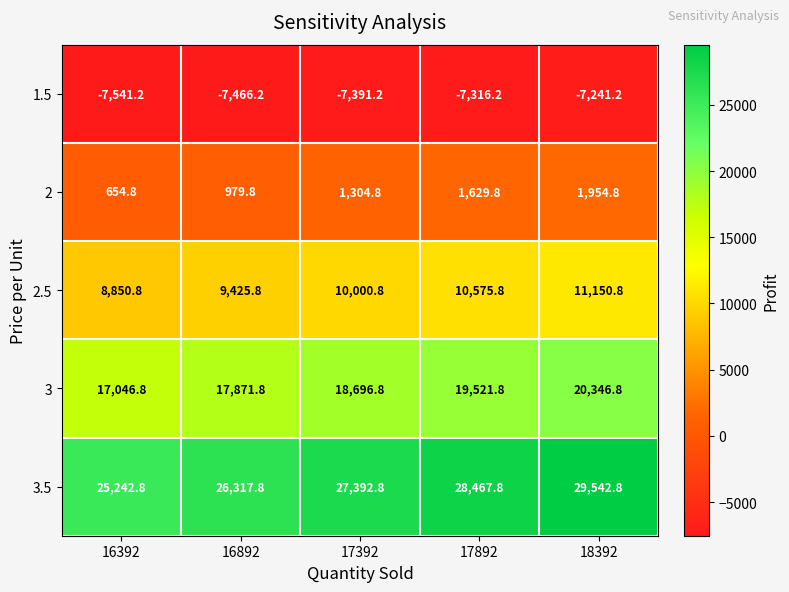

At which category is the sum across all series the highest?

18392